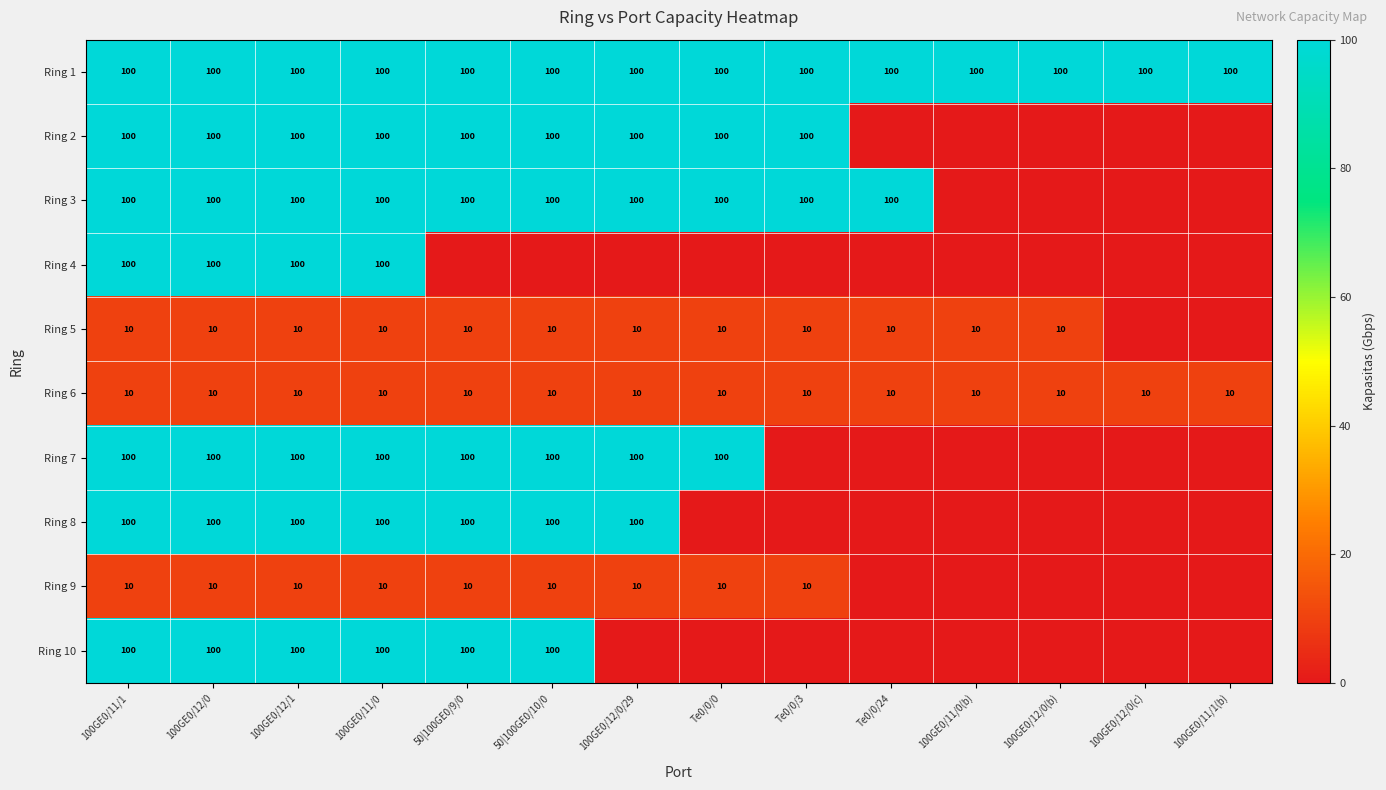

True or false: Ring 8 has a value of 100 at 100GE0/11/1.

True